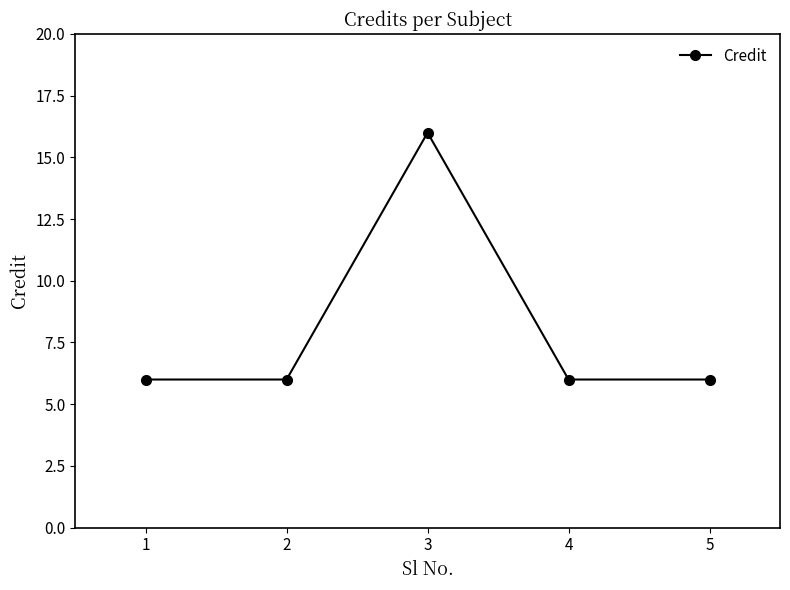

What is the value of the 1st point from the left?

6